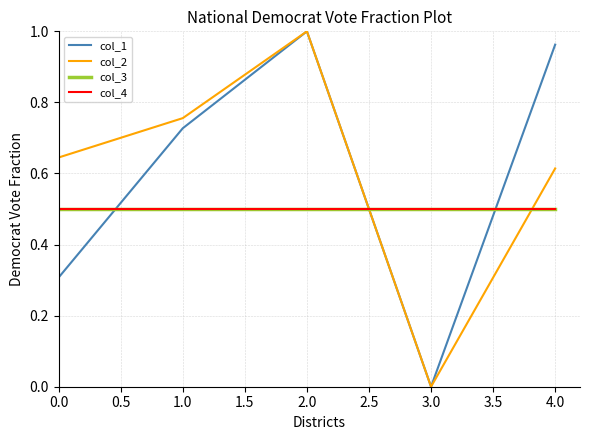

Does the chart display data point markers on the line(s)?

No